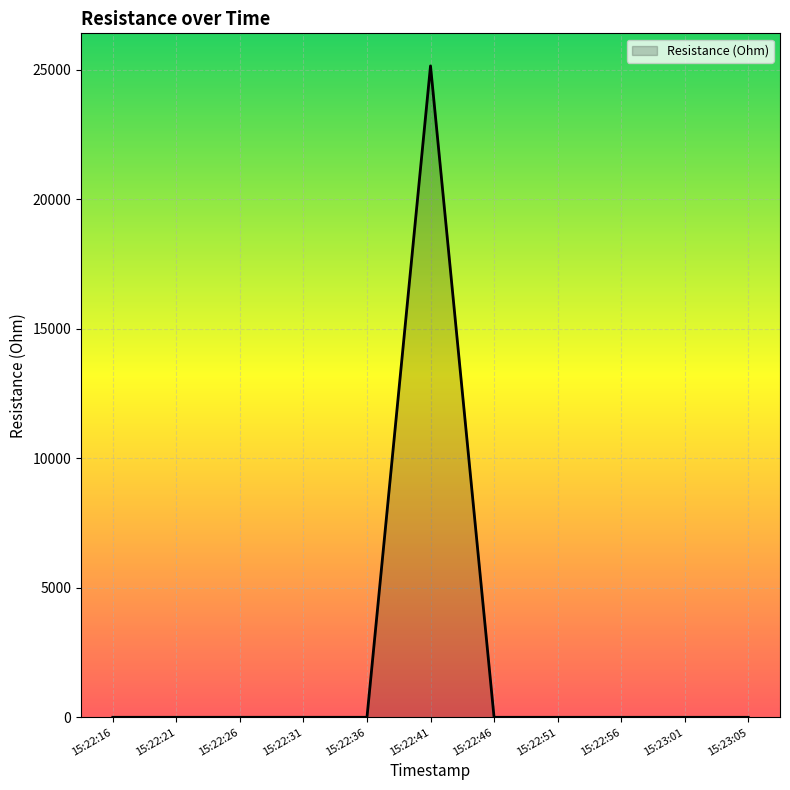

What is the difference between the maximum and minimum values?

25147.8